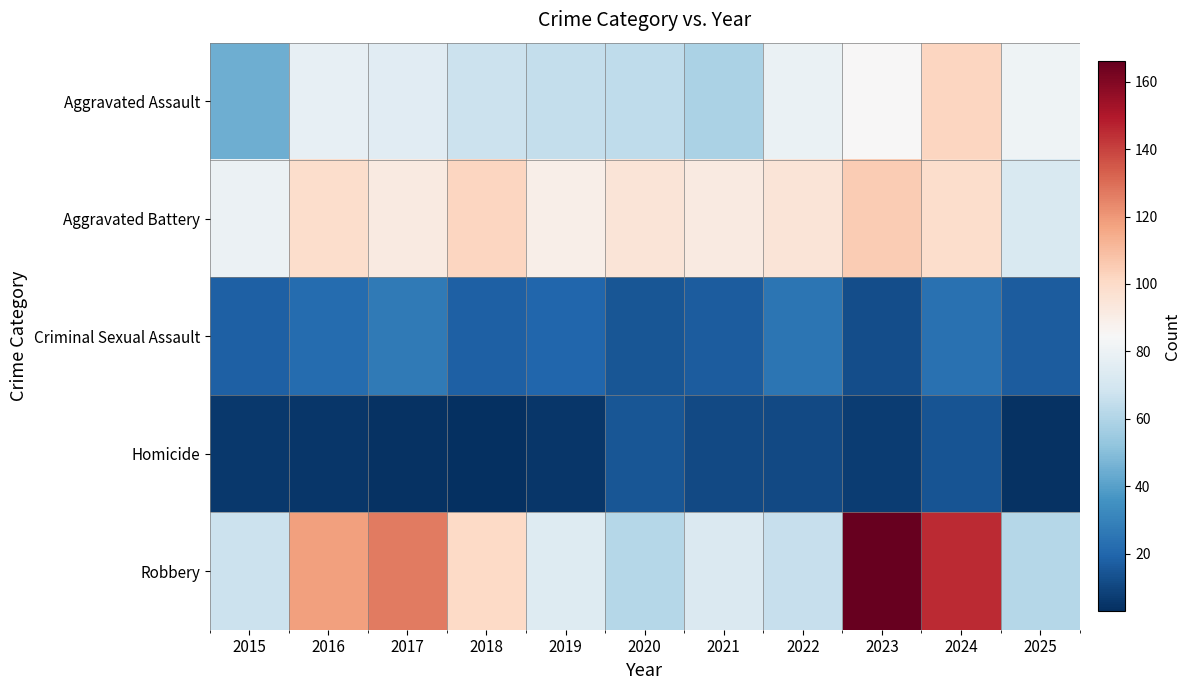

Which has a higher value, 2015 or 2020?

2020